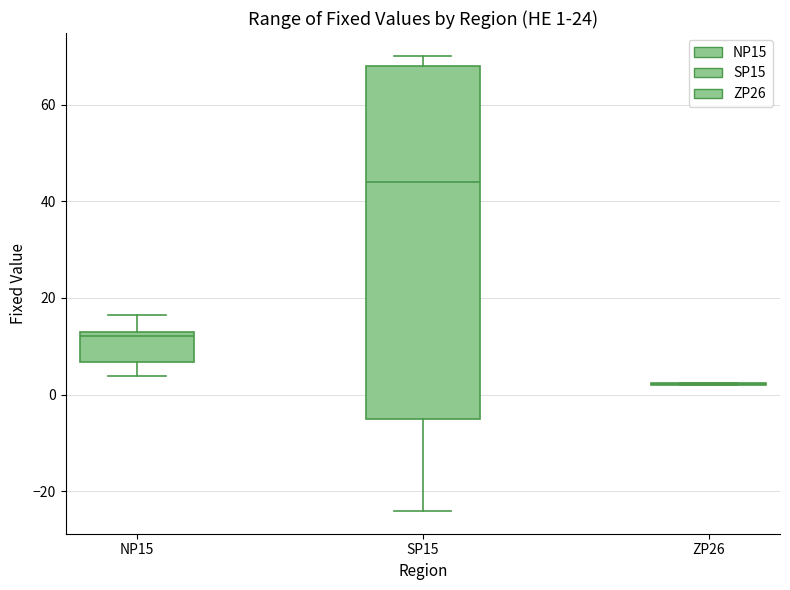

Comparing the boxes themselves (not the whiskers), which one is the tallest?

SP15